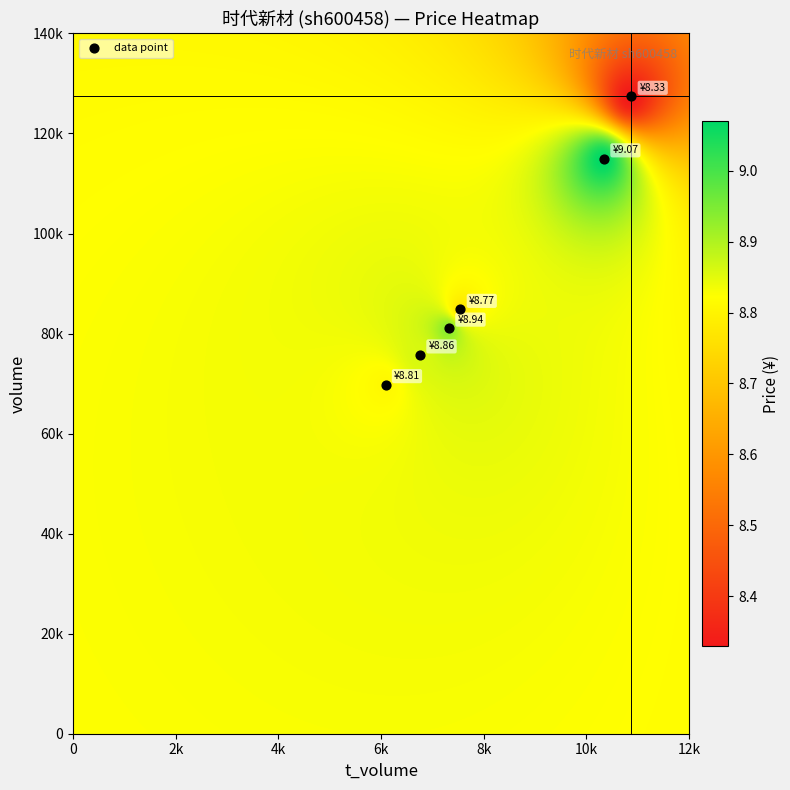

What is the difference between the highest and lowest values at volume?

57641.0